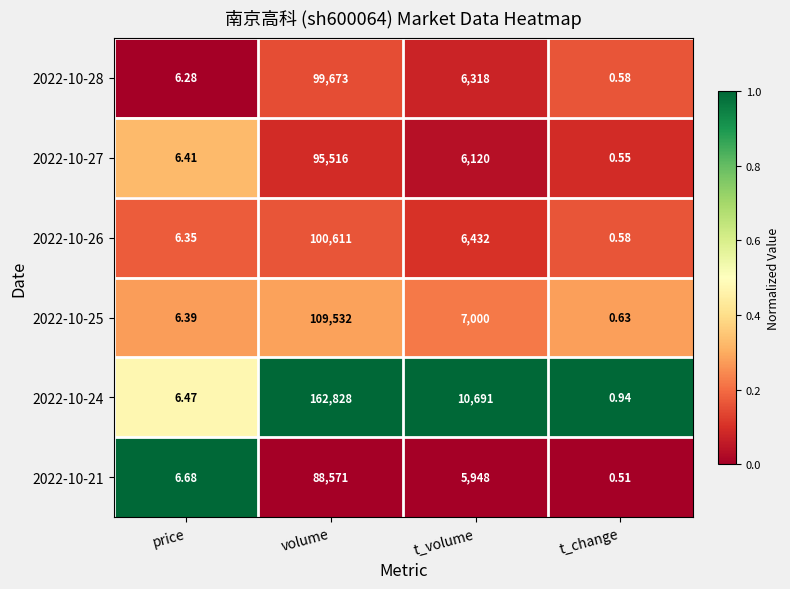

Where is 2022-10-26 nearest to the value 50305?

t_volume